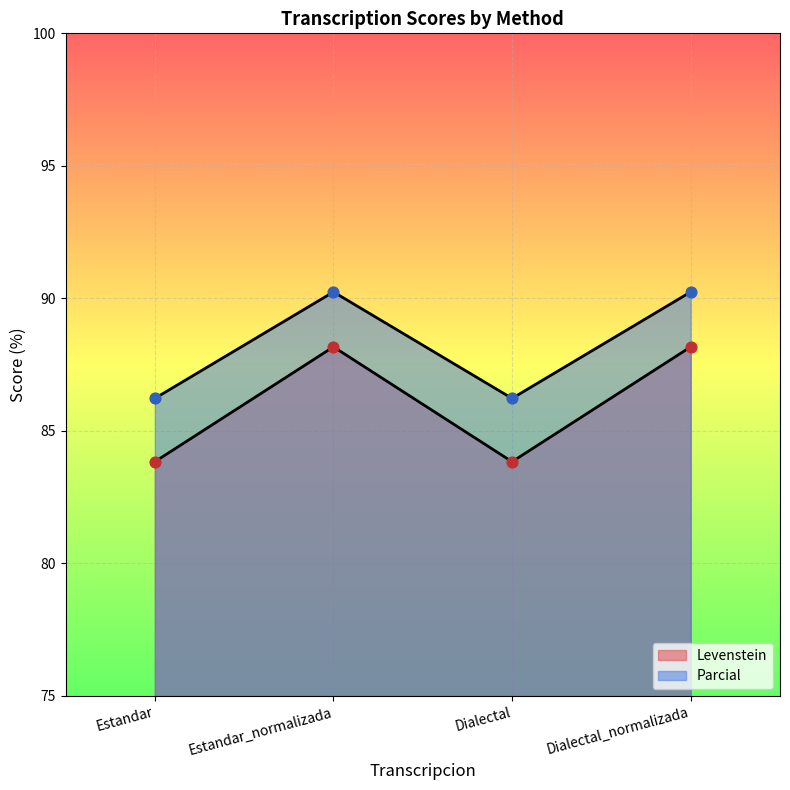

Which series contains the highest Y value?

Levenstein